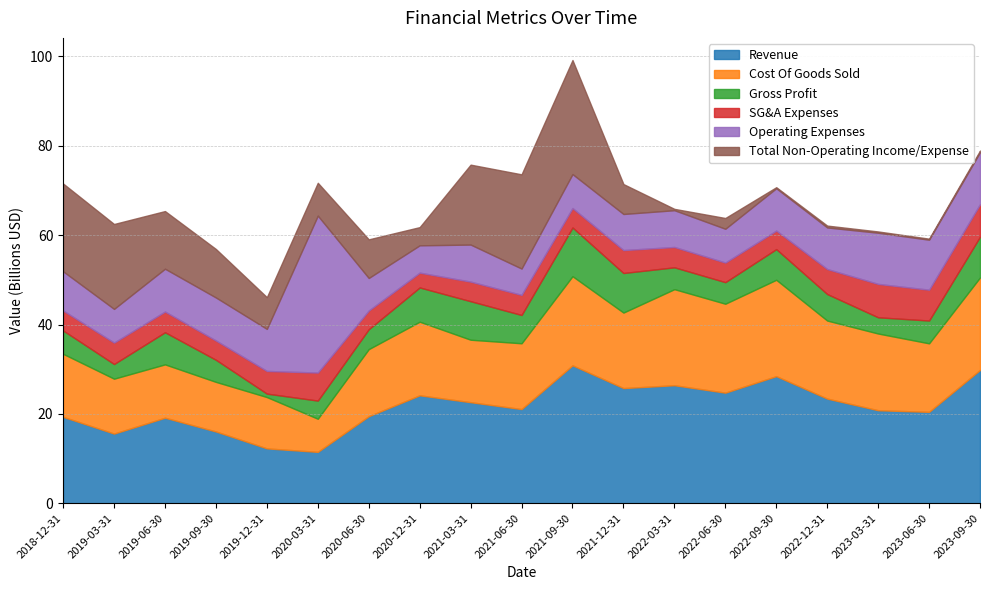

How many lines are shown in the chart?

6